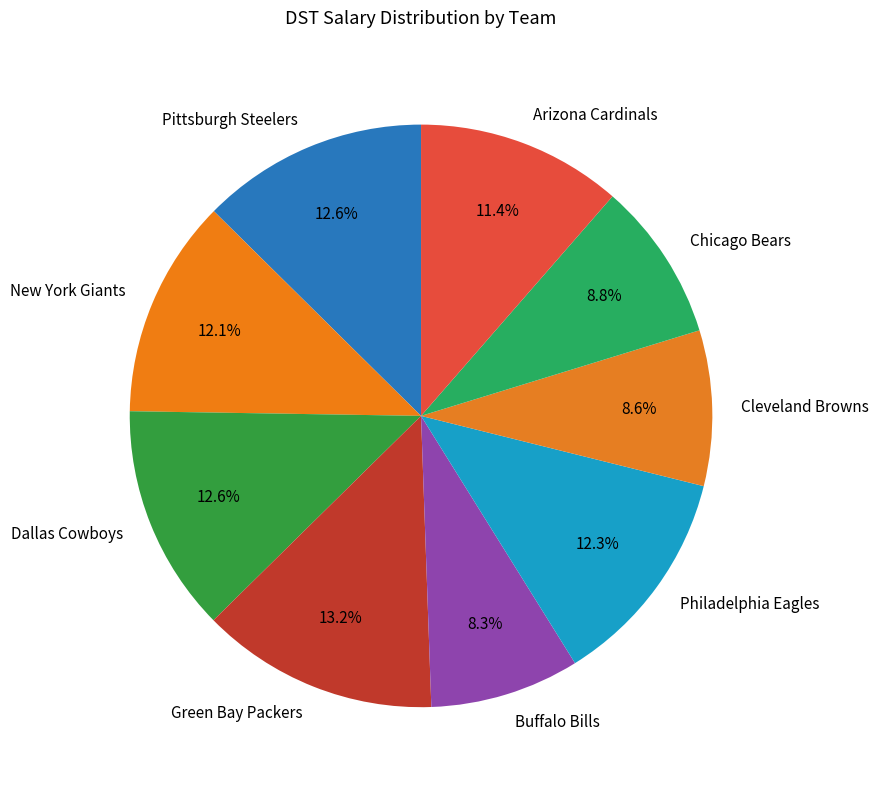

What is the largest slice in the pie chart?

Green Bay Packers